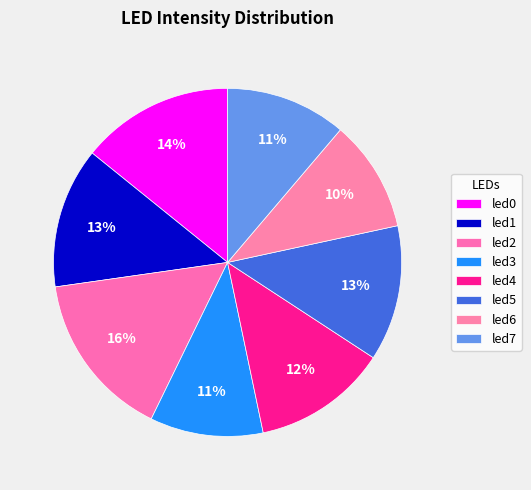

How many segments does this pie chart have?

8